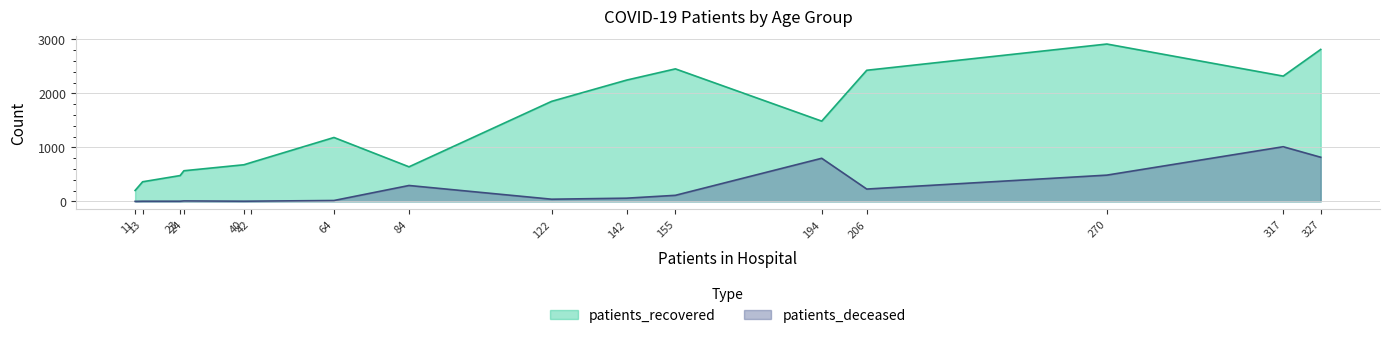

How many values in the patients_recovered series exceed 1486?

7